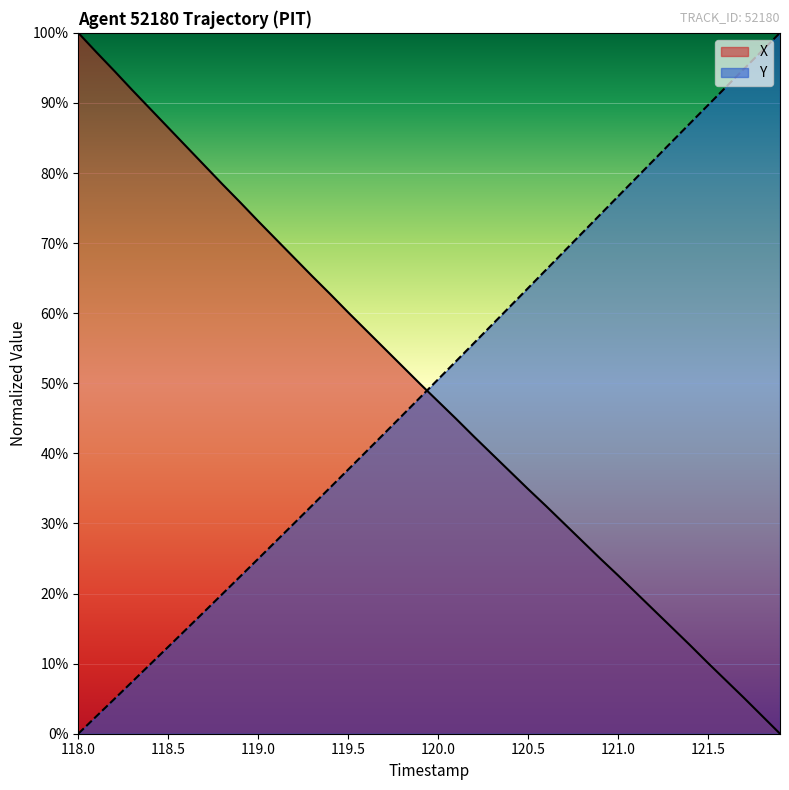

True or false: Y has more than 2 points higher than both neighbors.

False